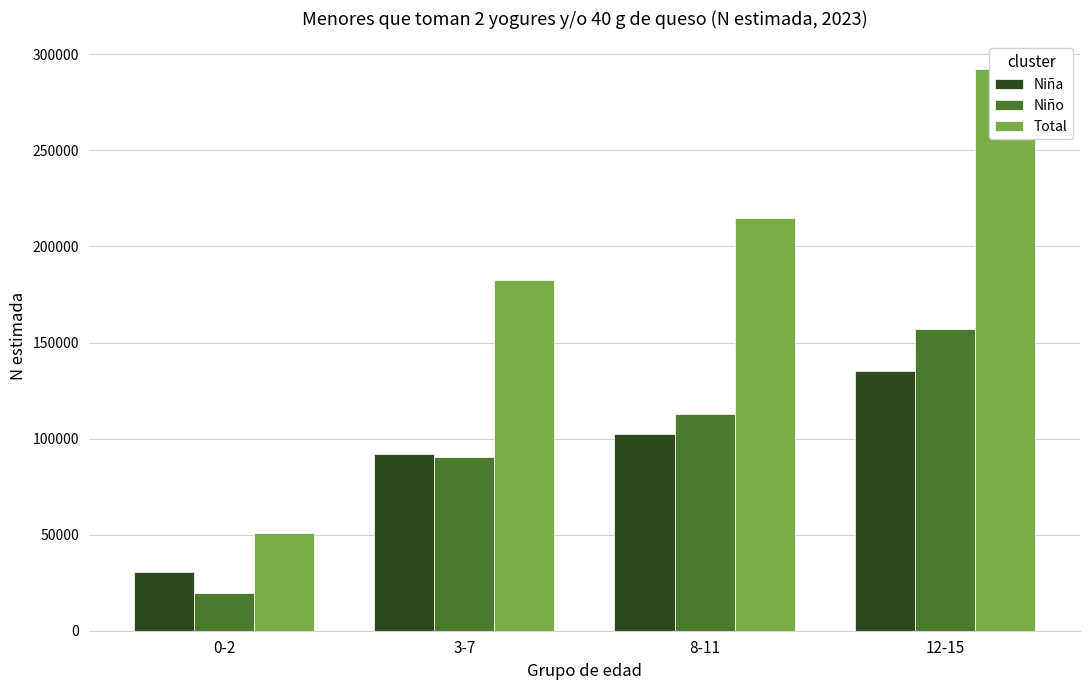

Which series has the largest total across all categories?

Total